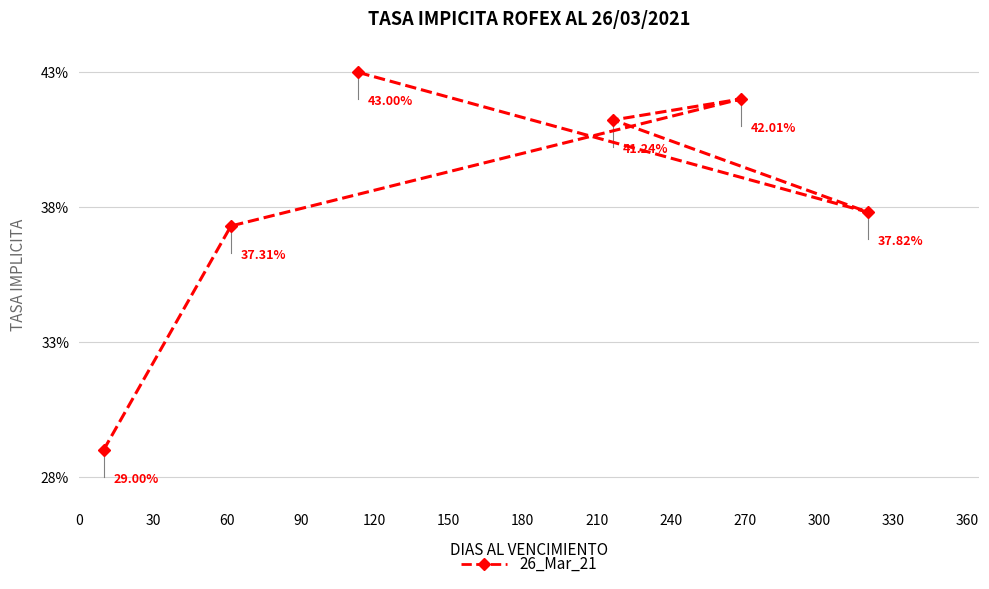

What is the difference between the maximum and second lowest values?

5.7